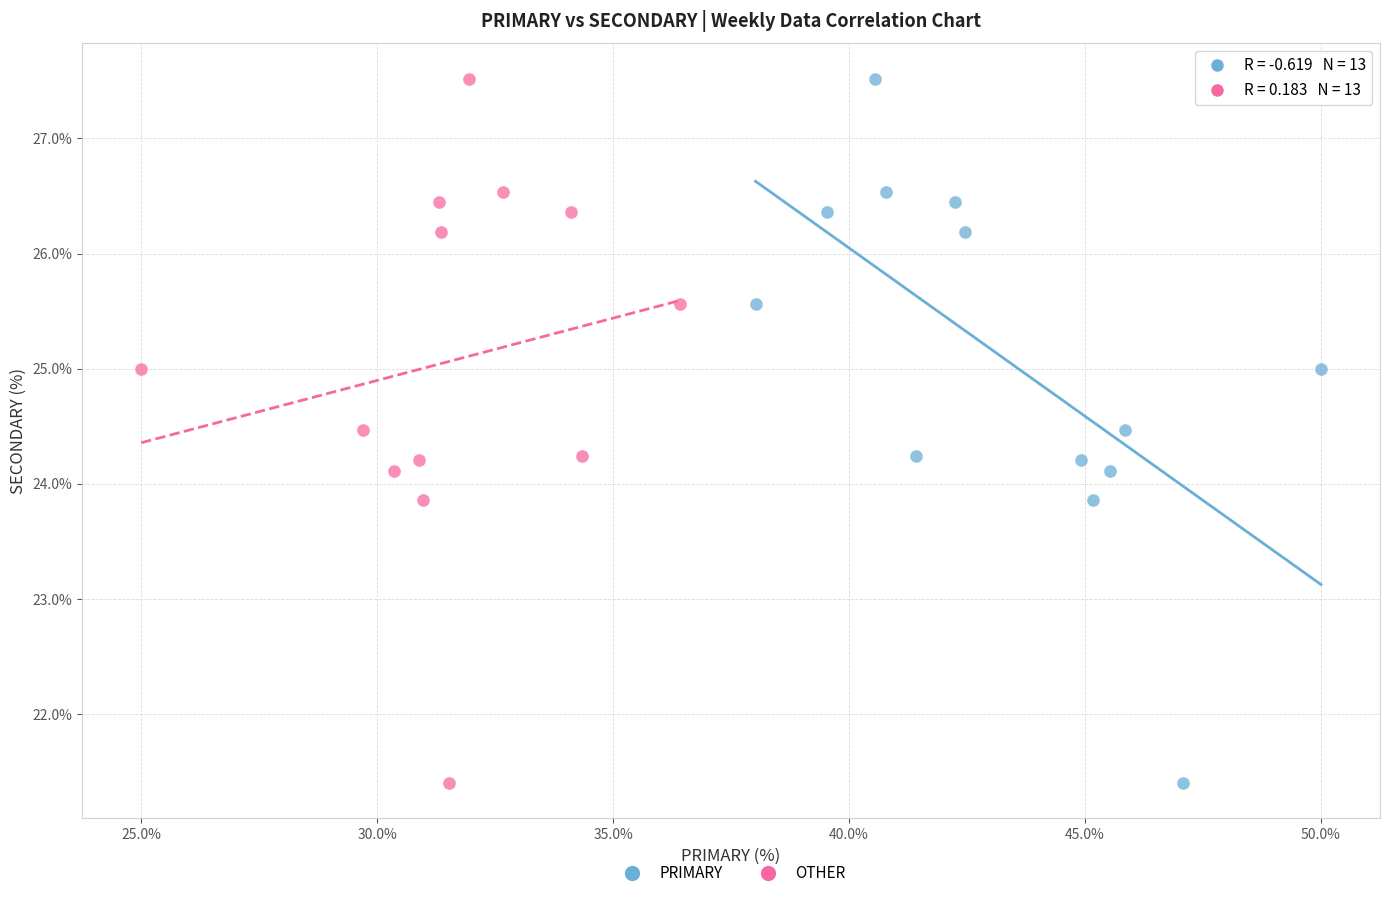

What are all the series names shown in the legend?

PRIMARY, OTHER